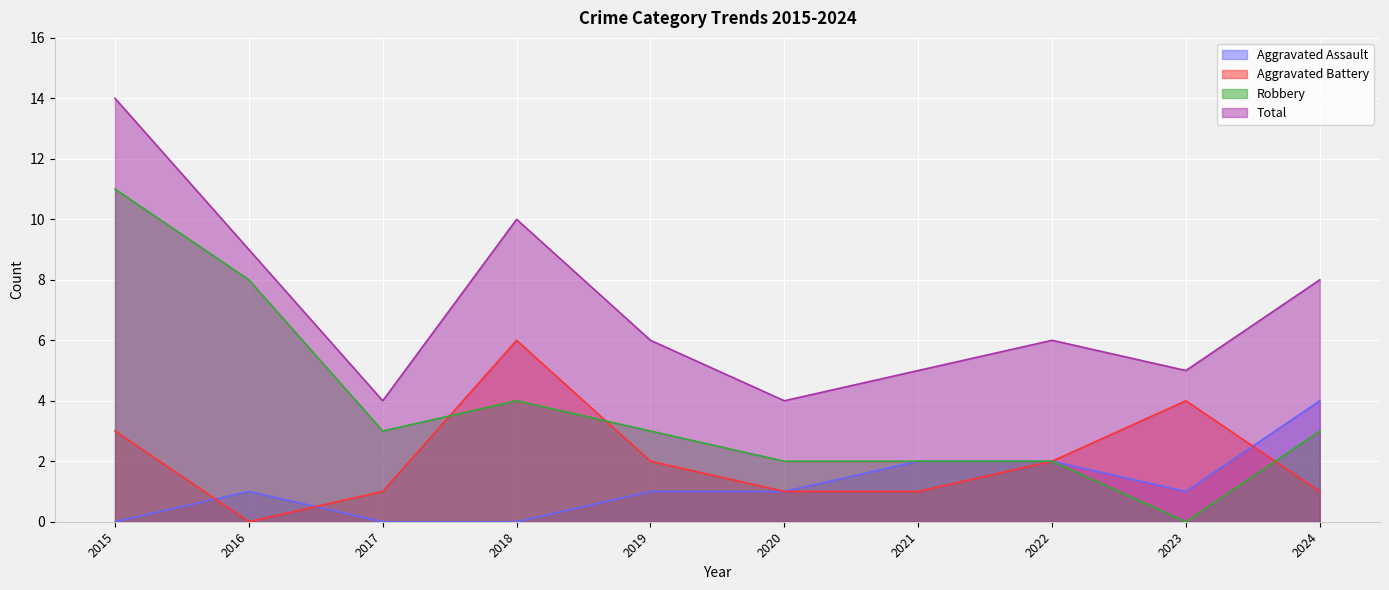

At which category is the sum across all series the highest?

2015